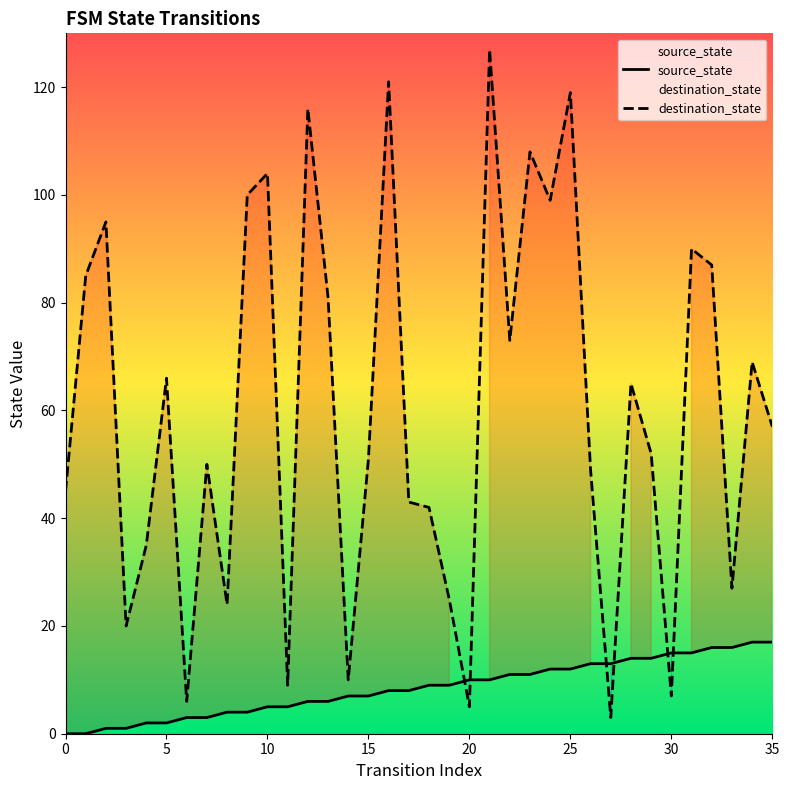

At which category is the sum across all series the highest?

21